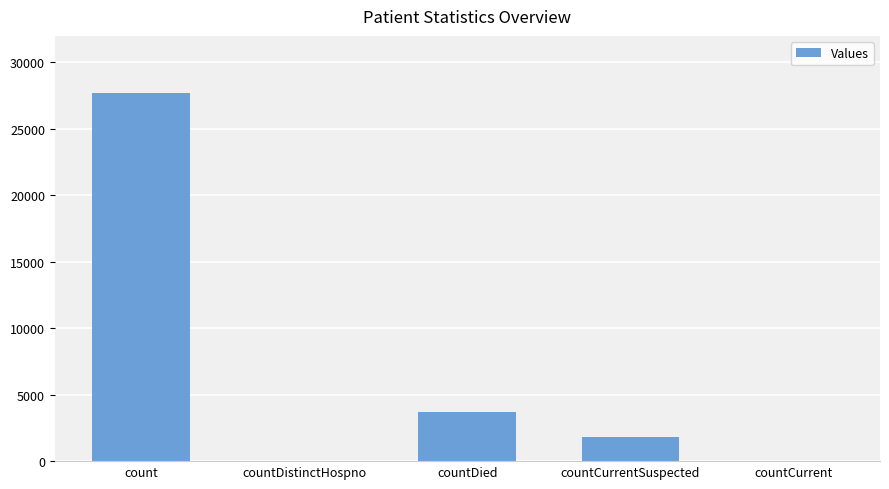

Is it true that the value at countCurrentSuspected is 647?

False